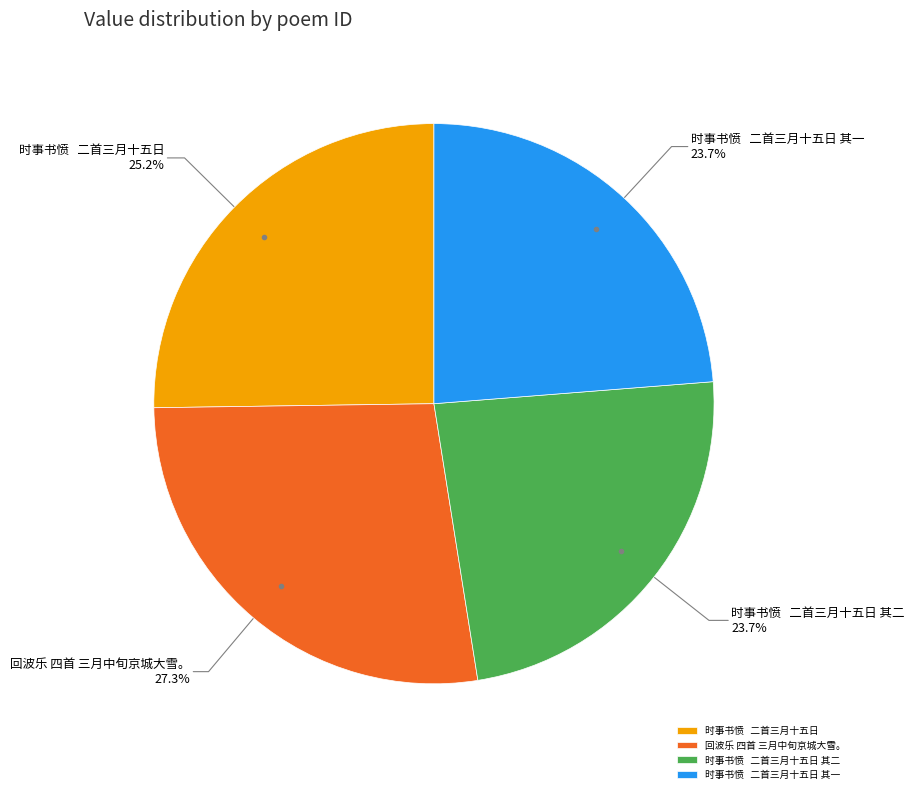

What is the ratio of the value at 时事书愤 二首三月十五日 其一 to the value at 时事书愤 二首三月十五日 其二?

1.0